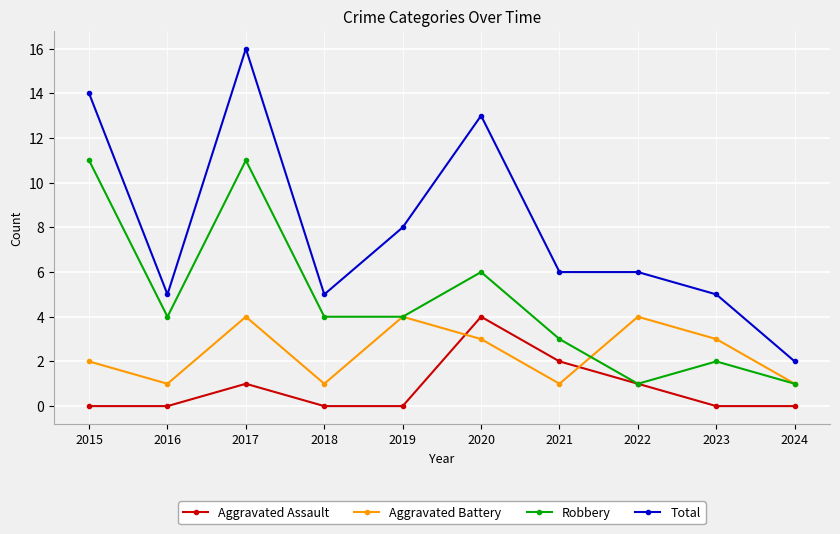

At which category is the sum across all series the highest?

2017